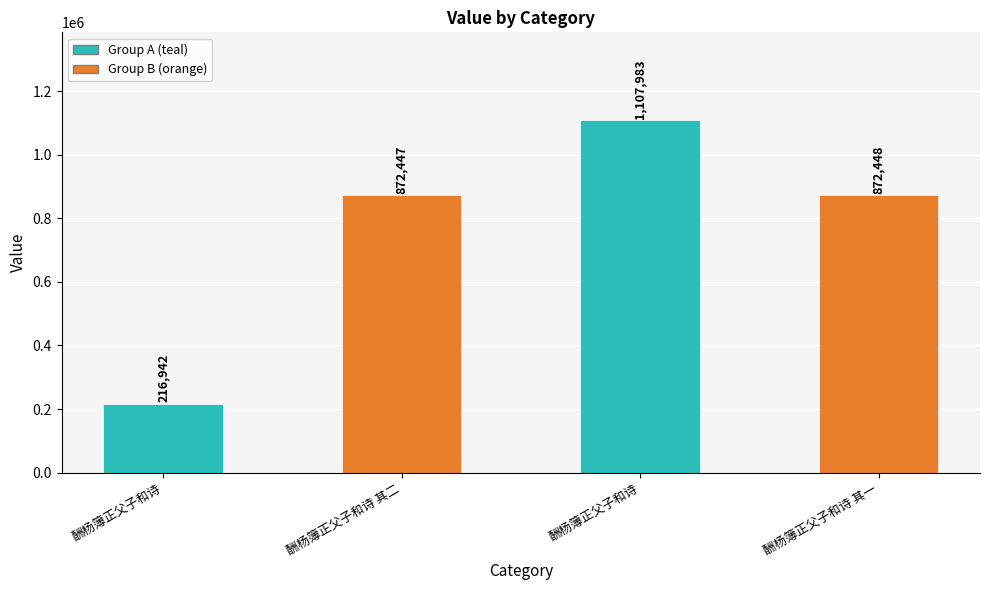

Reading left to right, extract all data points from this chart.

216942	872447	1107983	872448